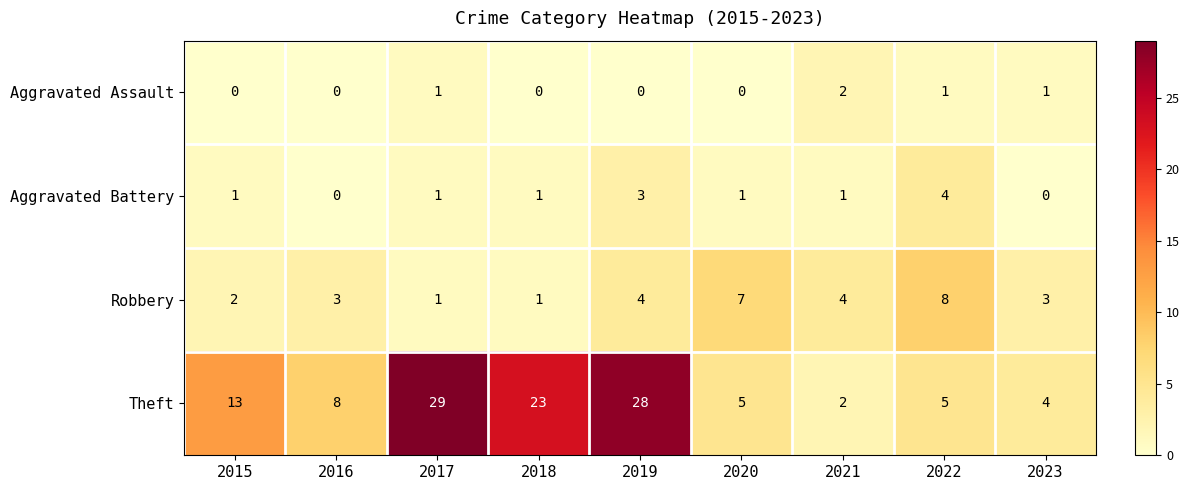

At how many categories does at least one series exceed 10?

4